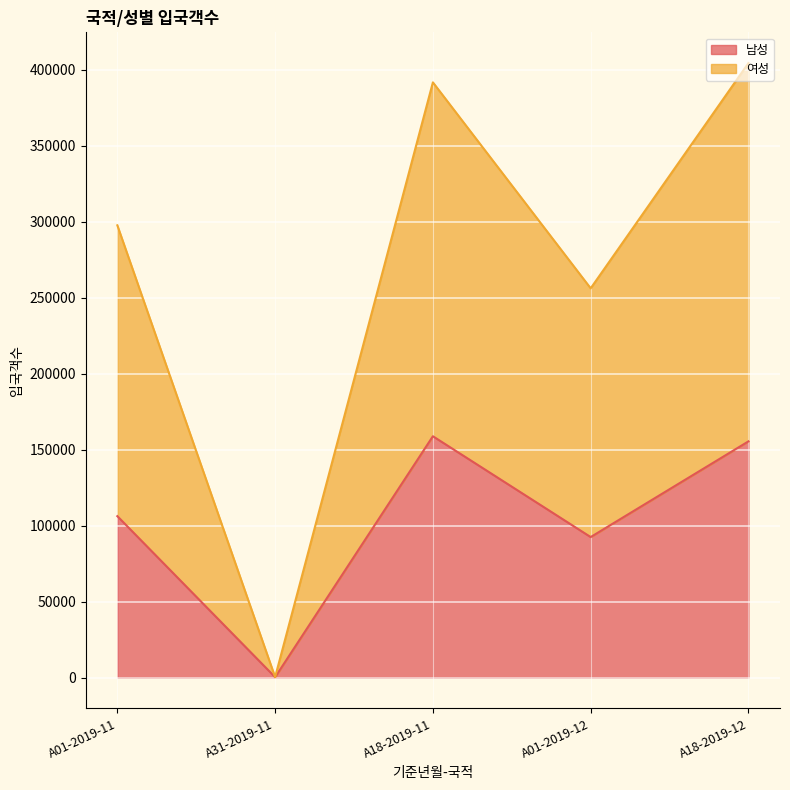

At which category is the sum across all series the highest?

A18-2019-12